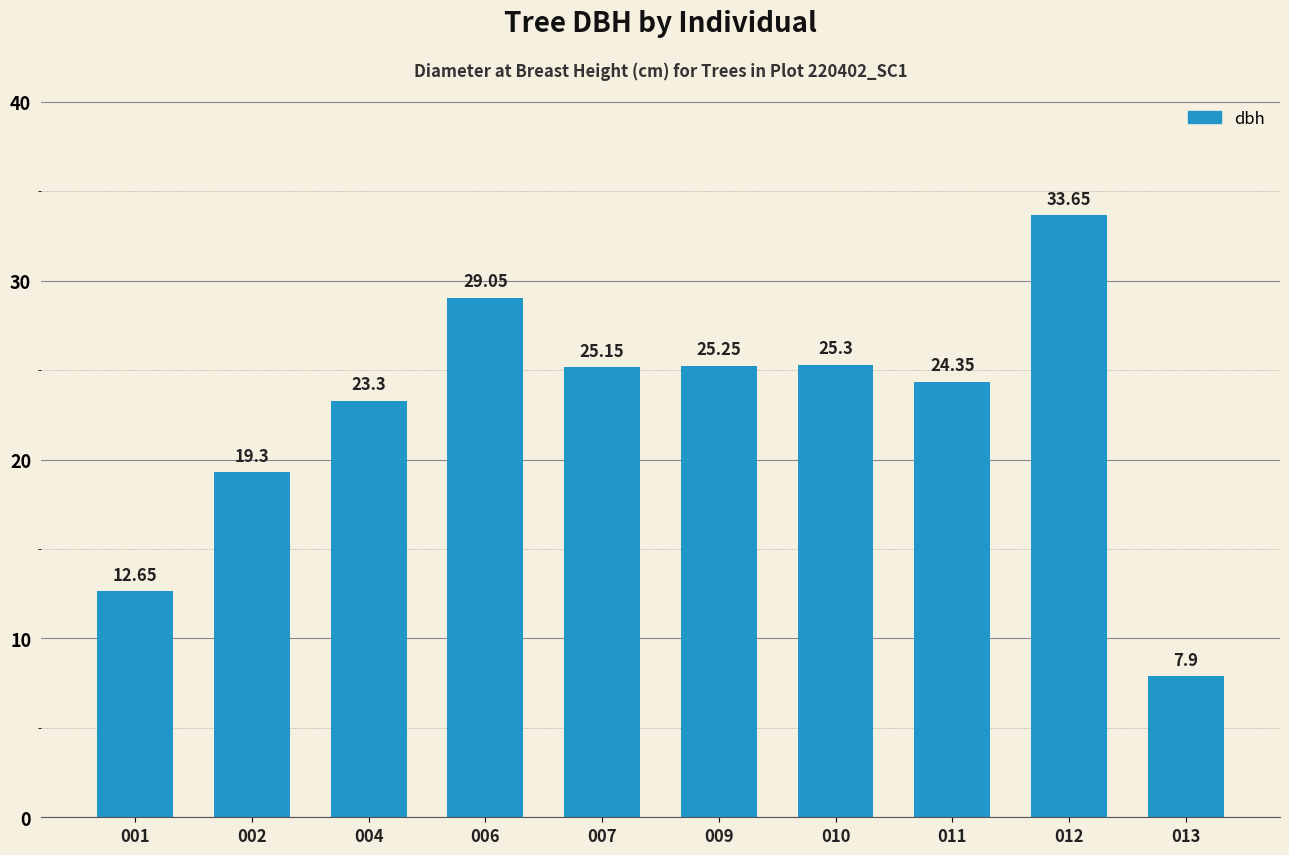

Rank the categories by value from lowest to highest.

013, 001, 002, 004, 011, 007, 009, 010, 006, 012